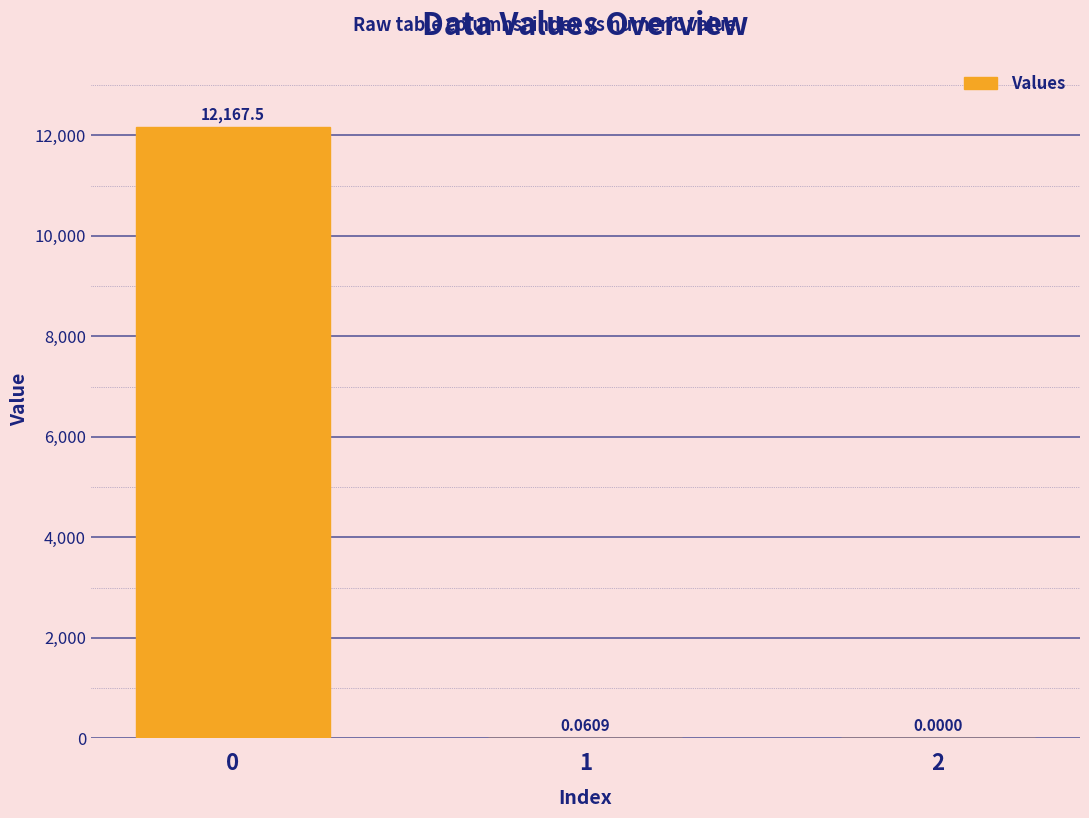

Is it true that the value at 0 is 12167.5?

True